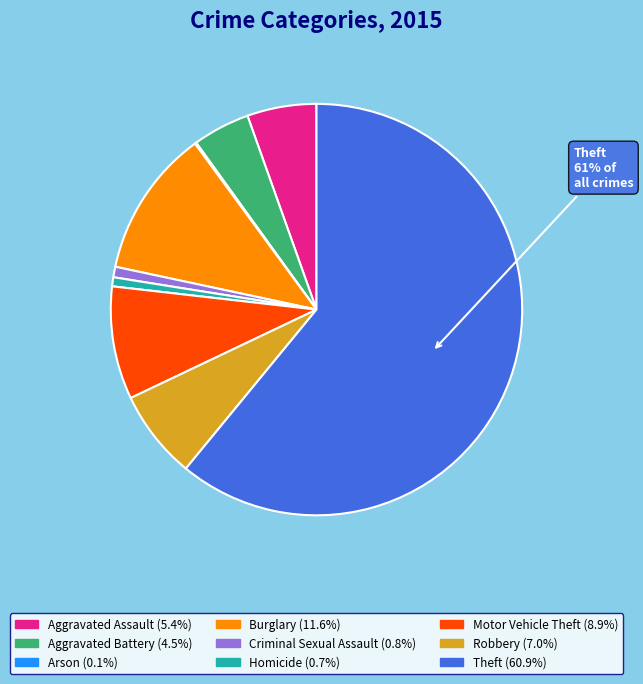

To the nearest percent, what is the difference between the largest and smallest slice percentages?

61%